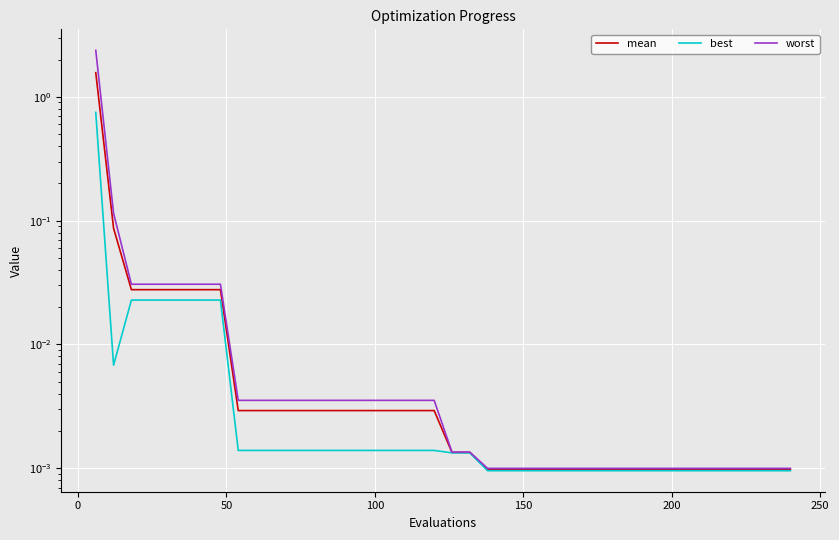

The value of best at 36 is 0.0. True or false?

False